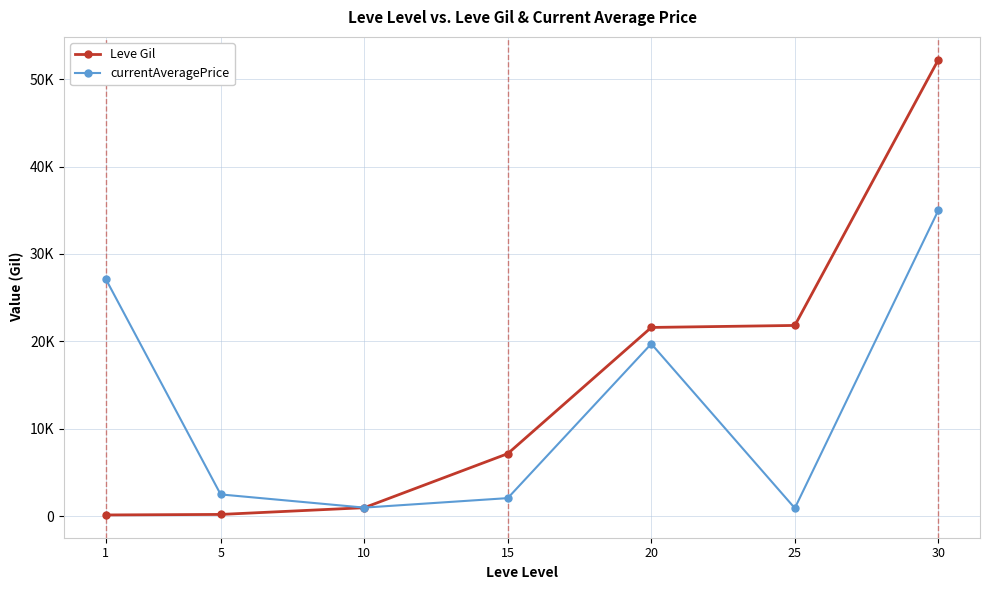

Is it true that Leve Gil equals 73 at 5?

False